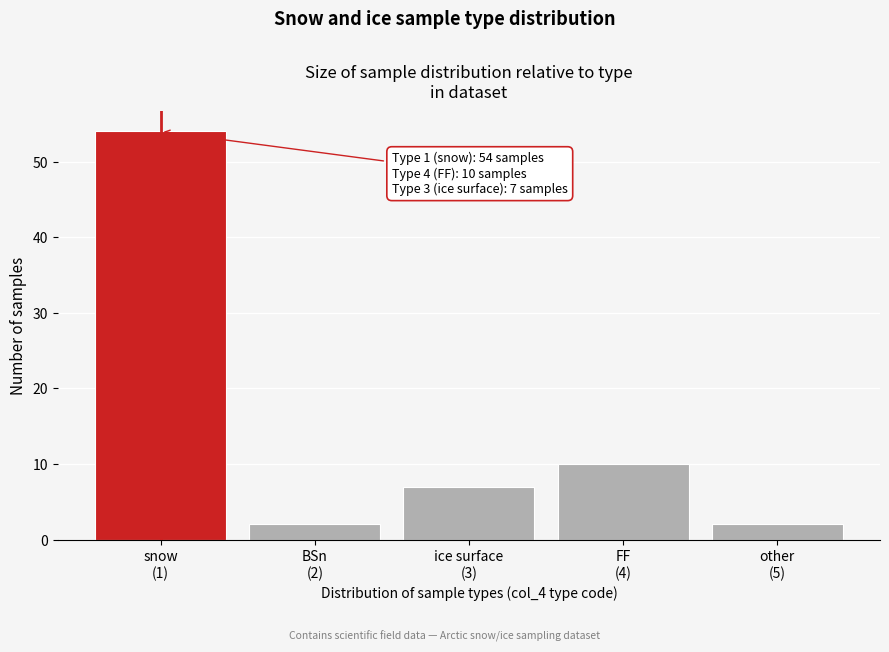

Reading right to left, what are all the values shown in this chart?

2	10	7	2	54